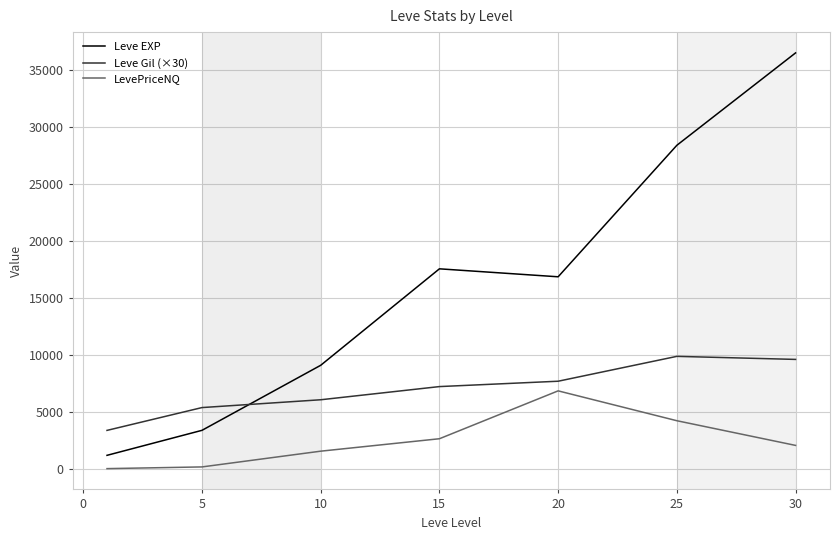

Which series has the largest range (max minus min)?

Leve EXP